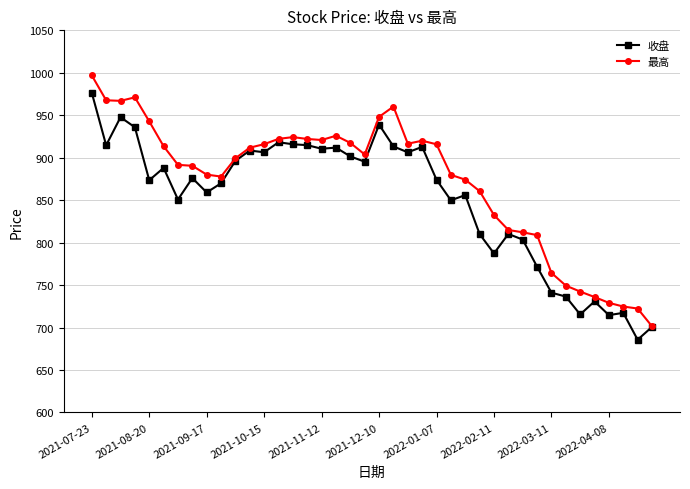

What is the maximum value for 最高?

997.0